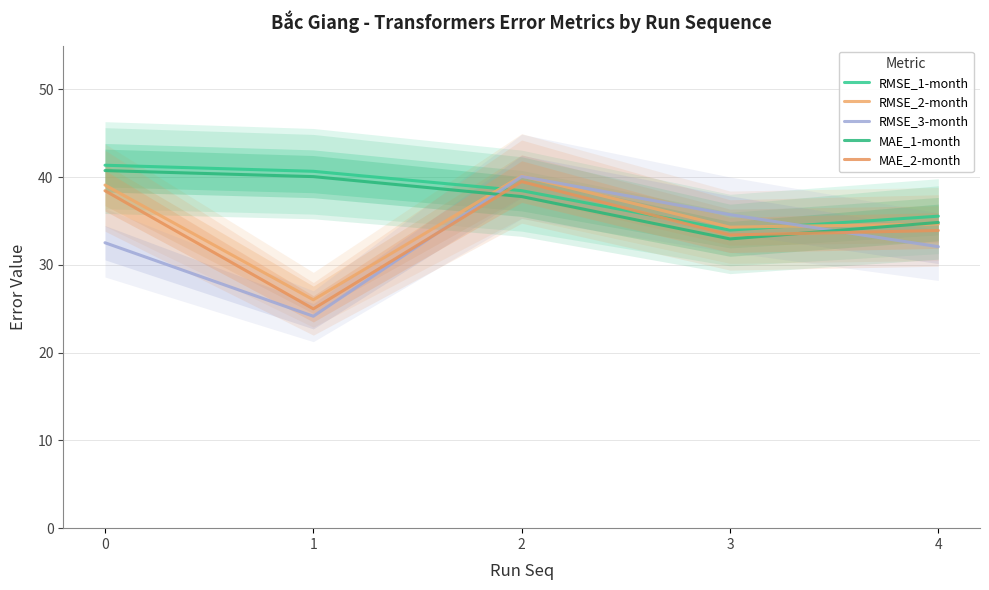

Which series has the largest total across all categories?

RMSE_1-month